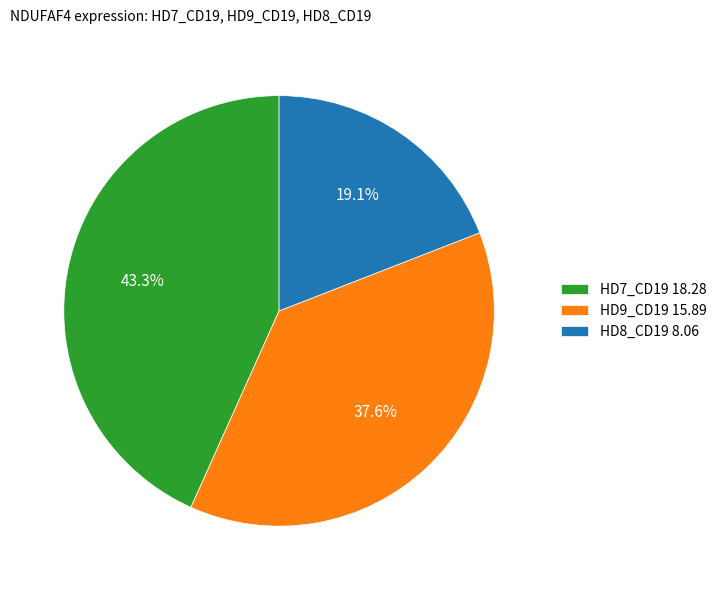

Rank the categories by value from lowest to highest.

HD8_CD19 8.06, HD9_CD19 15.89, HD7_CD19 18.28